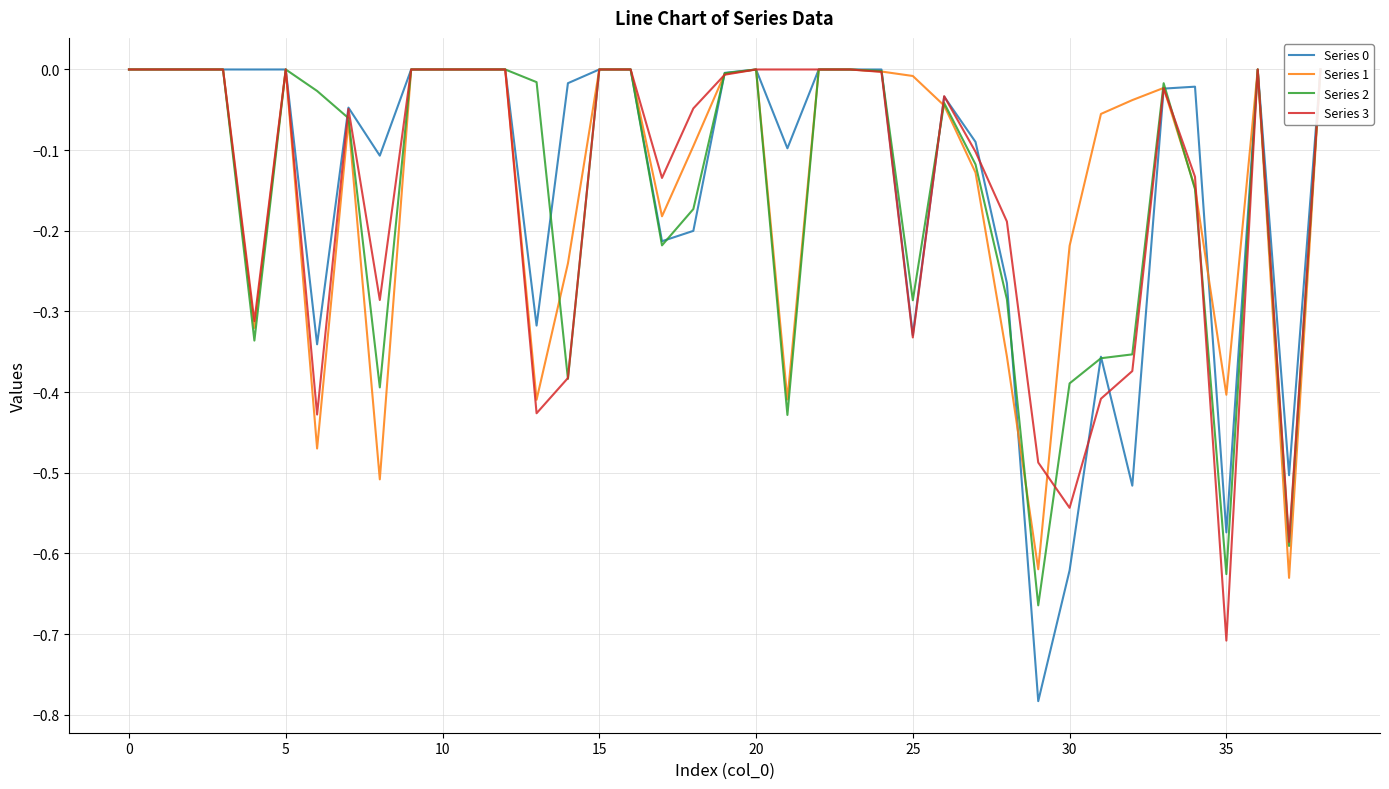

What is the label of the 39th point from the left?

38